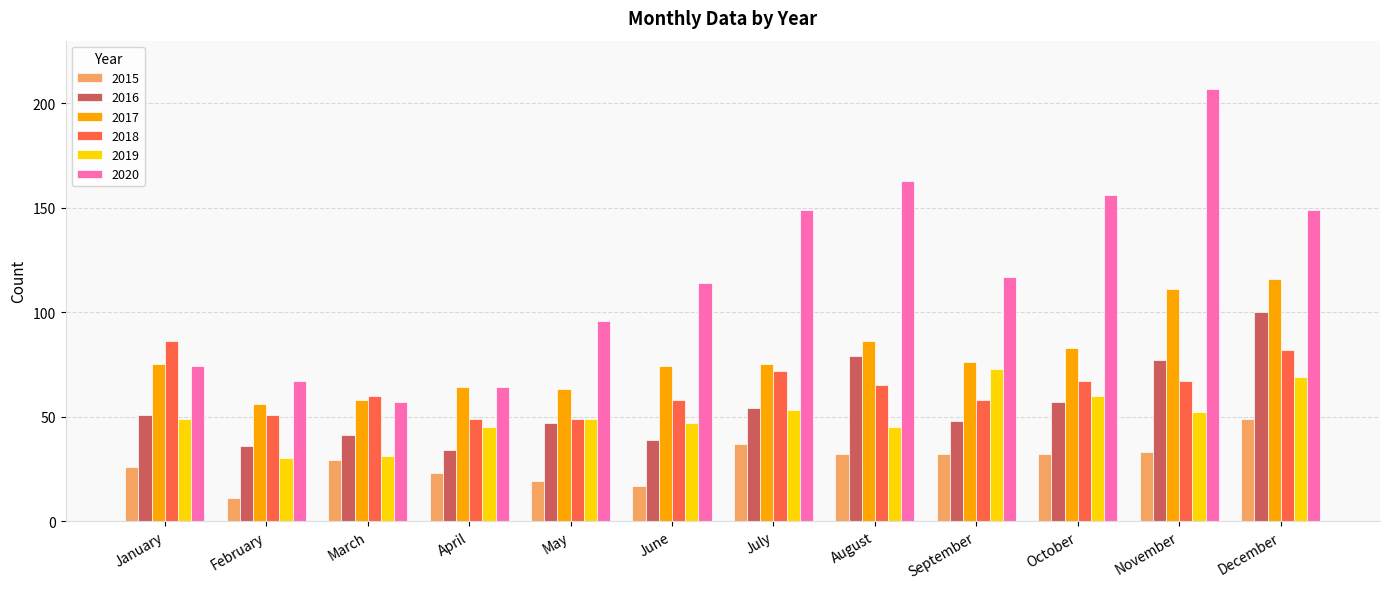

What is the difference between the second highest and second lowest values in the 2015 series?

20